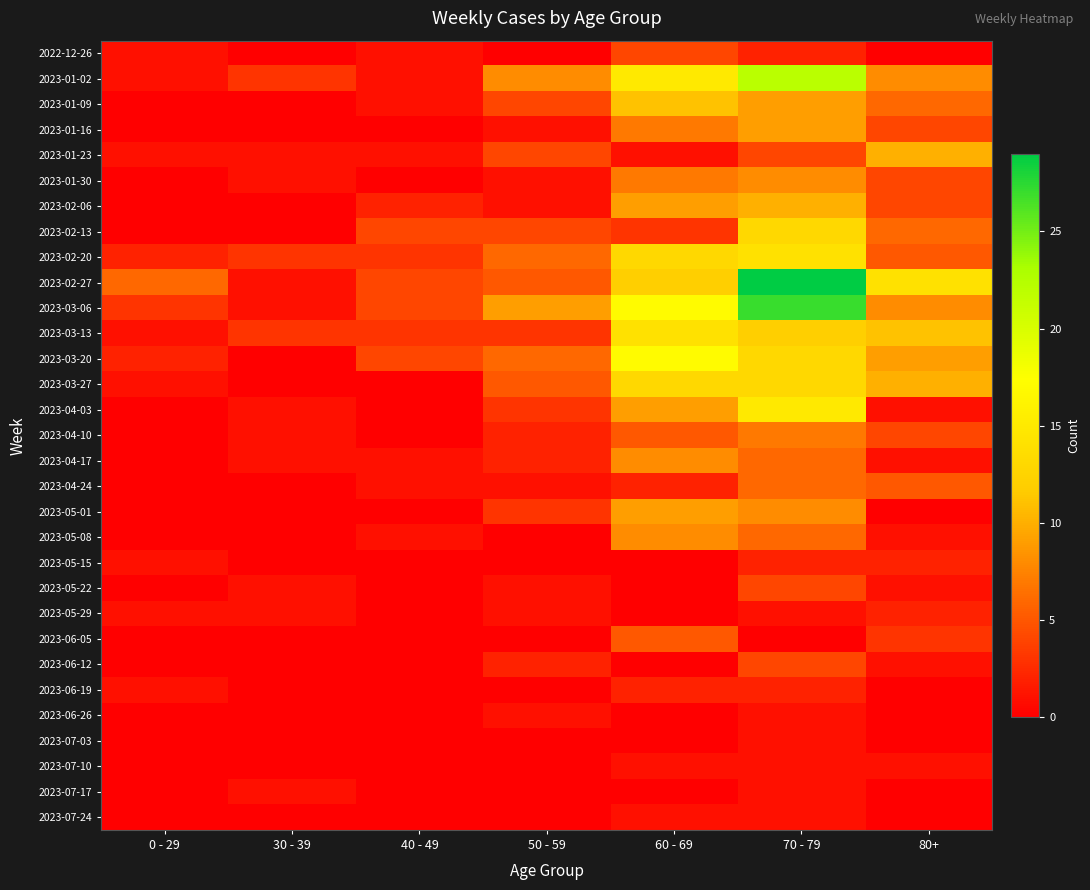

Rank the series by their maximum value, from lowest to highest.

2023-06-26, 2023-07-03, 2023-07-10, 2023-07-17, 2023-07-24, 2023-05-15, 2023-05-29, 2023-06-19, 2022-12-26, 2023-05-22, 2023-06-12, 2023-06-05, 2023-04-24, 2023-04-10, 2023-01-30, 2023-04-17, 2023-05-08, 2023-01-16, 2023-05-01, 2023-01-23, 2023-02-06, 2023-01-09, 2023-02-13, 2023-03-27, 2023-02-20, 2023-03-13, 2023-04-03, 2023-03-20, 2023-01-02, 2023-03-06, 2023-02-27